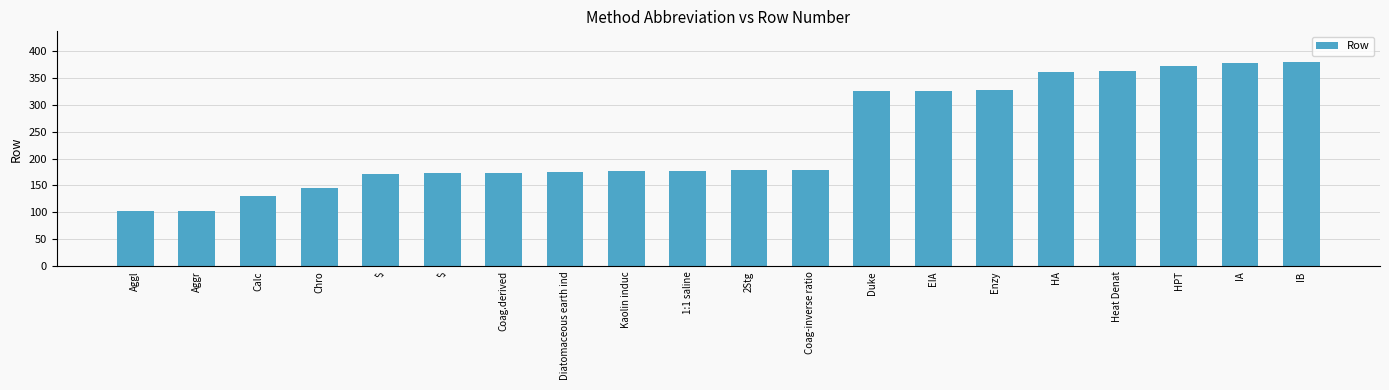

Does the chart contain any negative values?

No